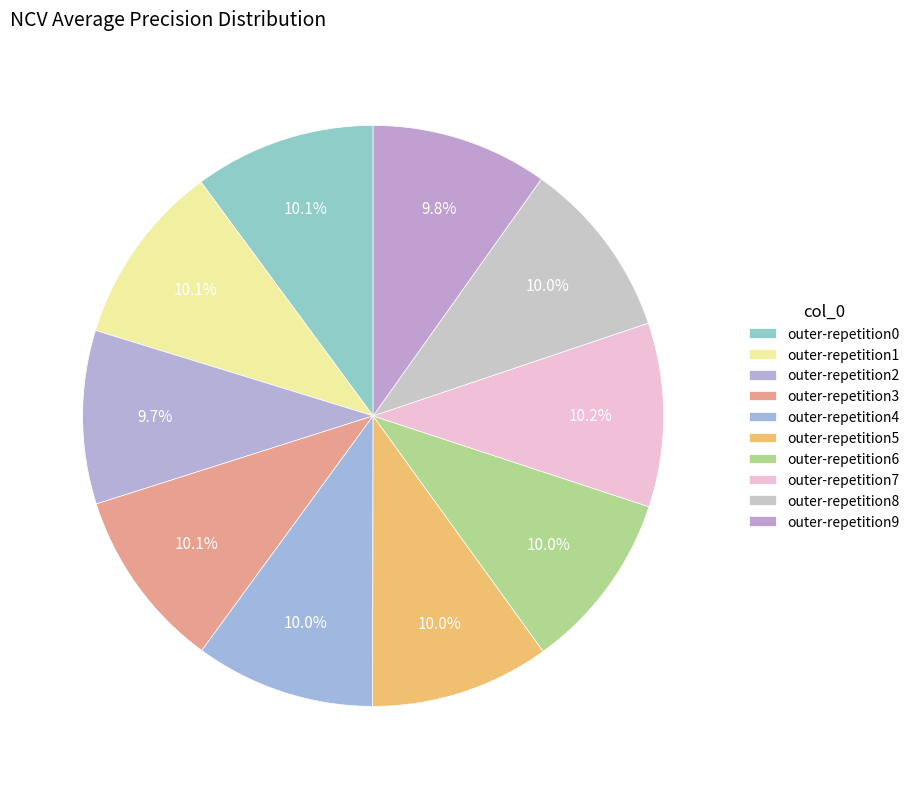

How many slices are in this pie chart?

10